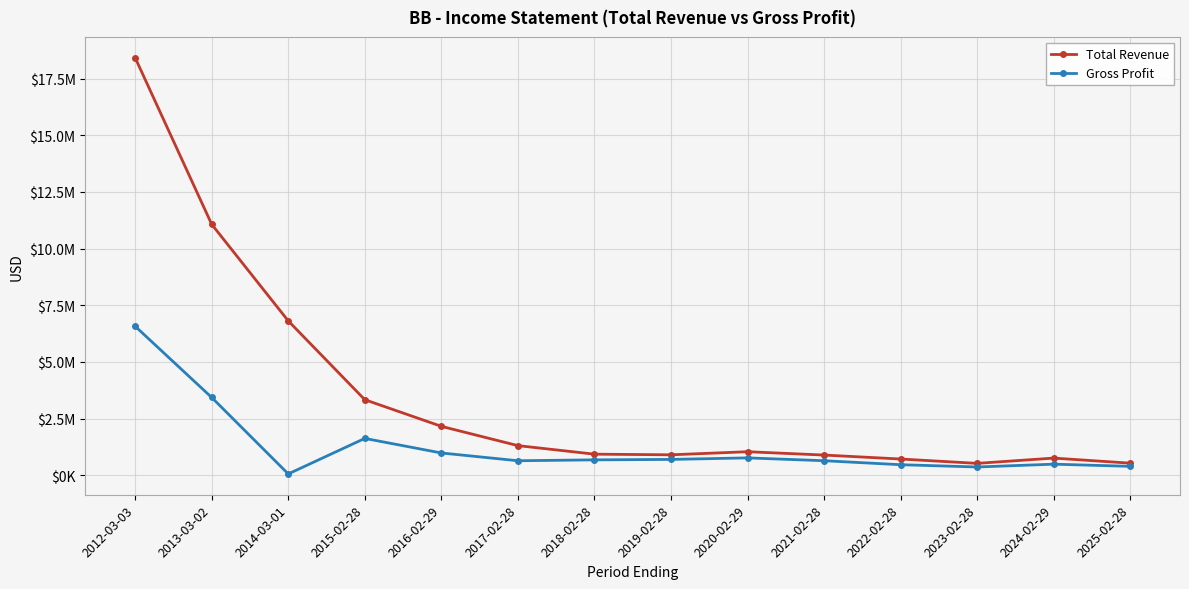

Which series has the largest range (max minus min)?

Total Revenue